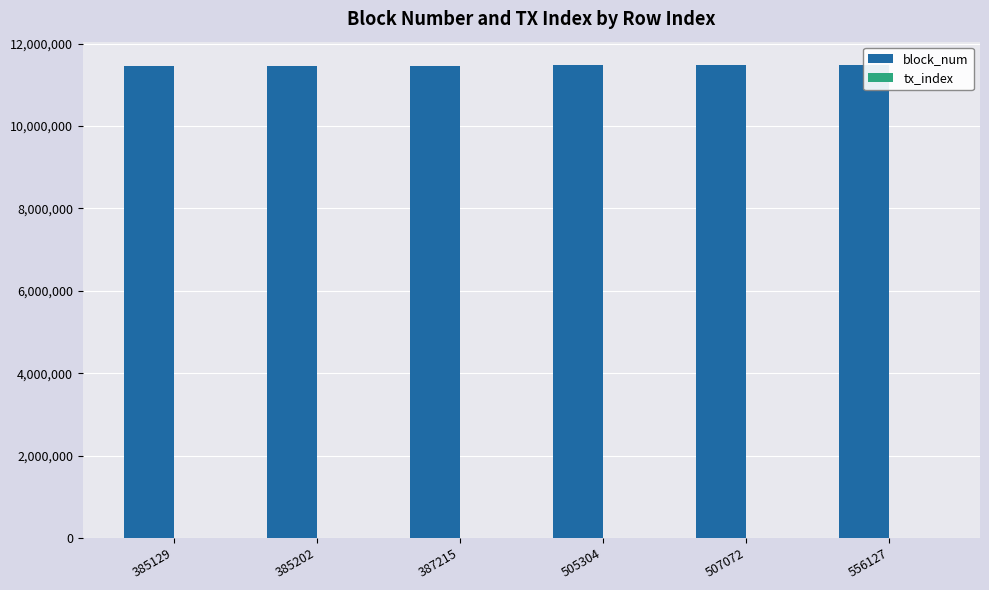

Reading left to right, transcribe all the data shown in this chart.

block_num: 385129=11464491	385202=11464494	387215=11464582	505304=11470020	507072=11470111	556127=11472214
tx_index: 385129=8	385202=228	387215=101	505304=115	507072=55	556127=74